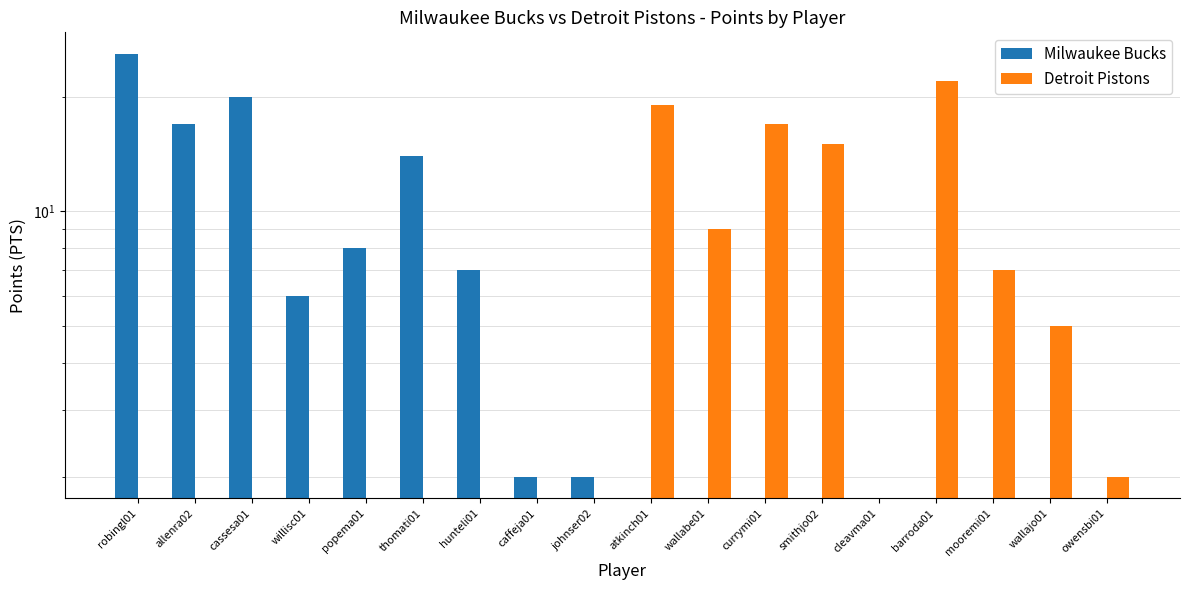

The value of Milwaukee Bucks at atkinch01 is 0. True or false?

True